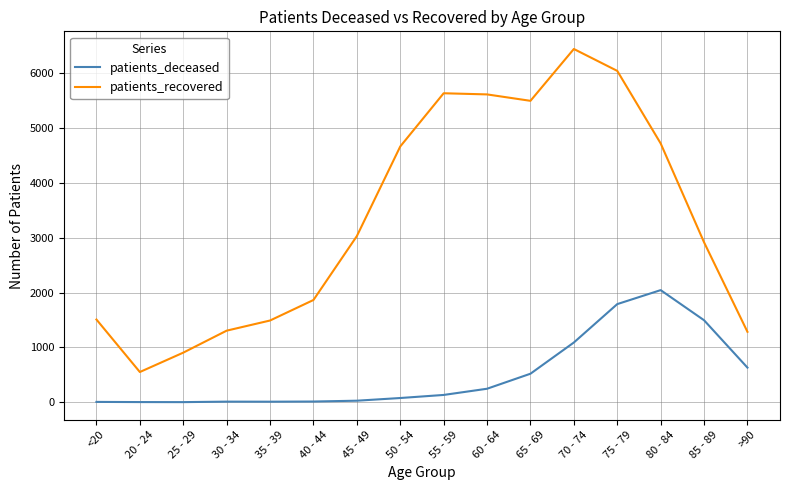

What are all the series names shown in the legend?

patients_deceased, patients_recovered